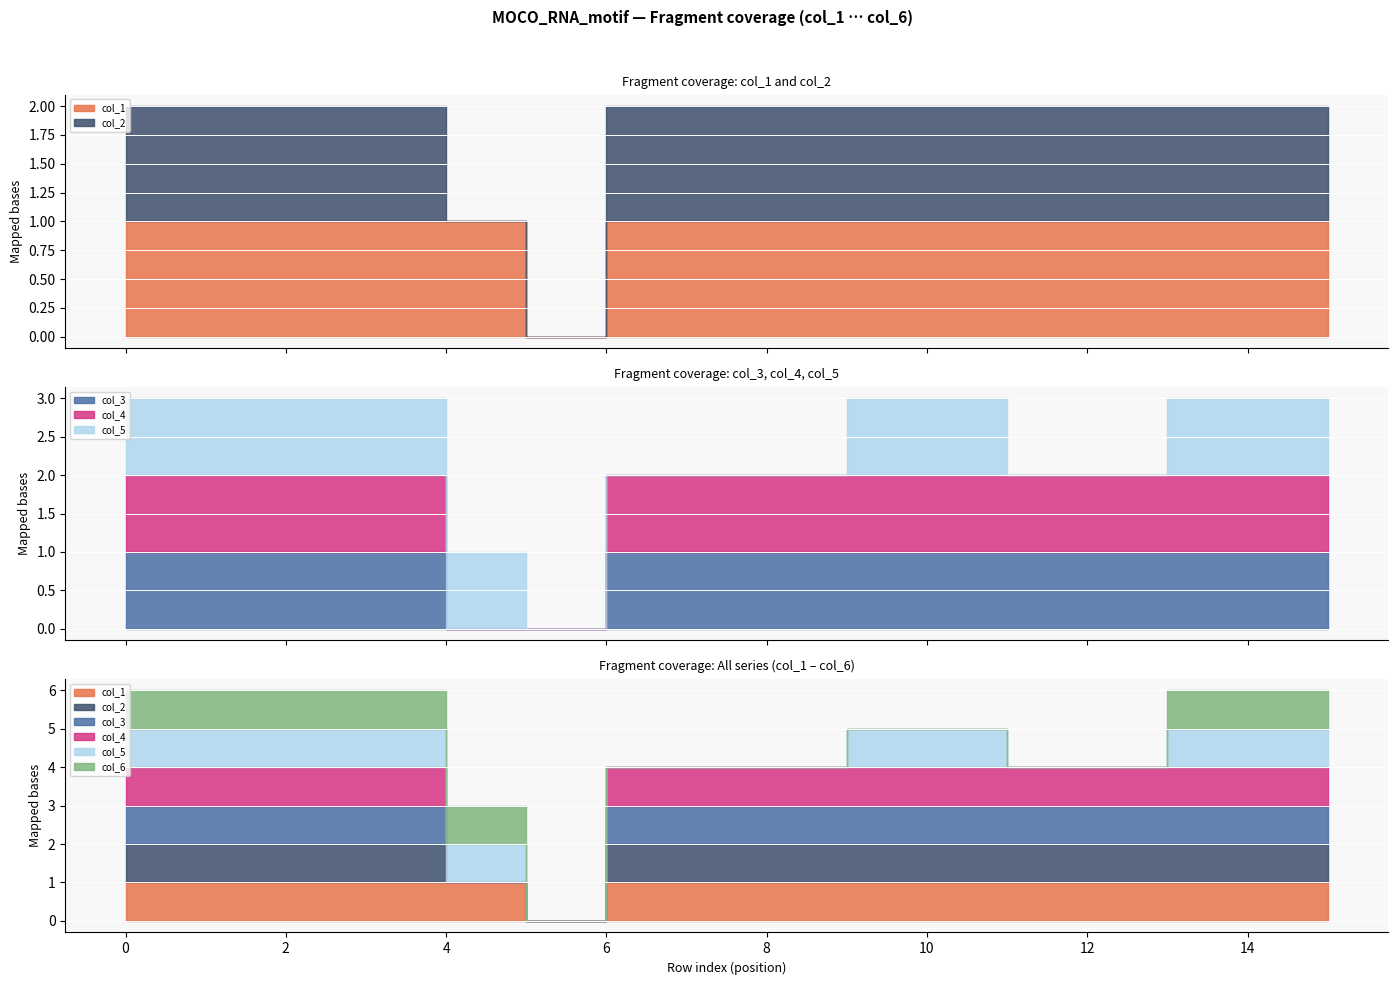

What is the maximum value shown in the chart?

1